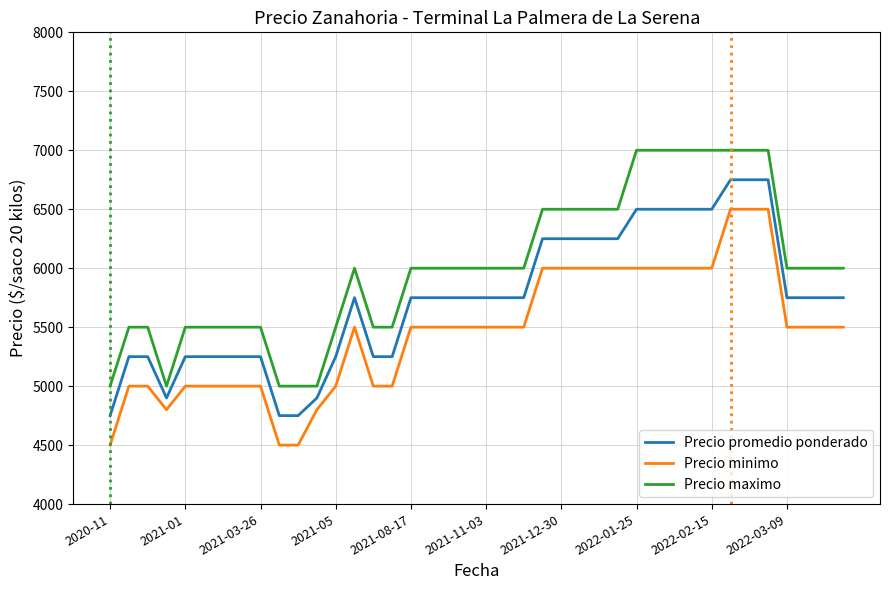

What is the greatest value displayed?

7000